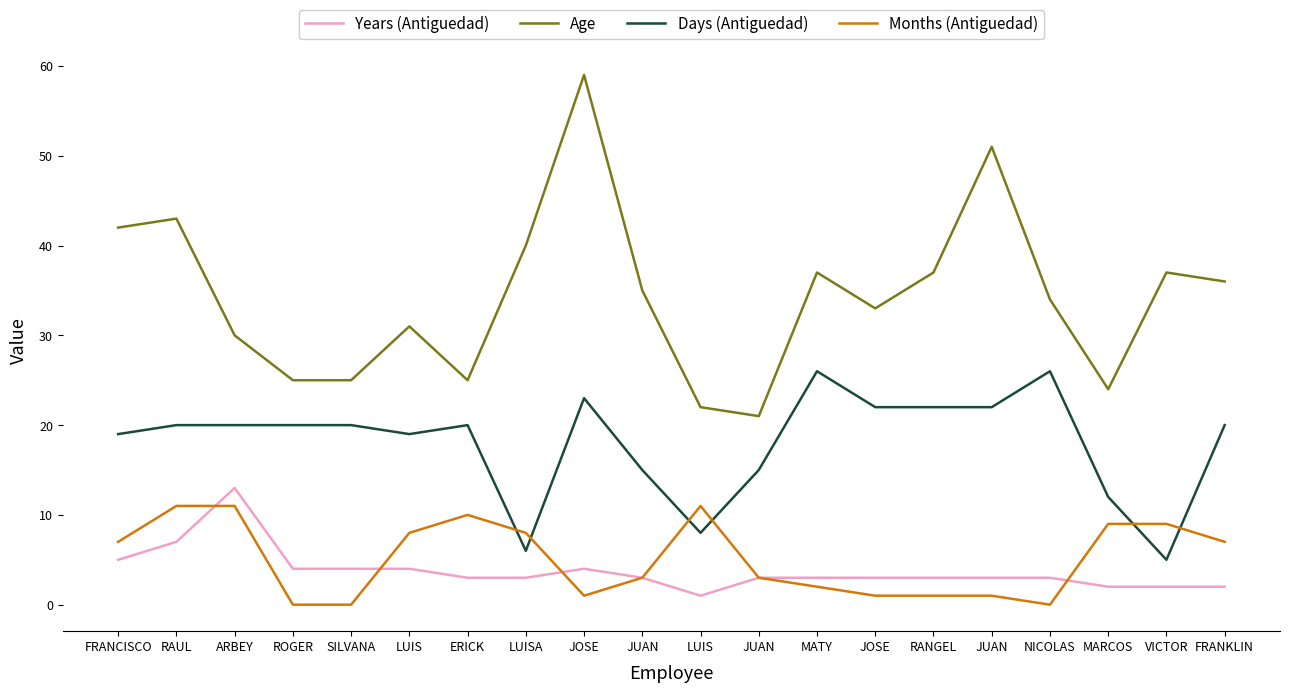

What is the value of the Months (Antiguedad) point at the 3rd from the left?

11